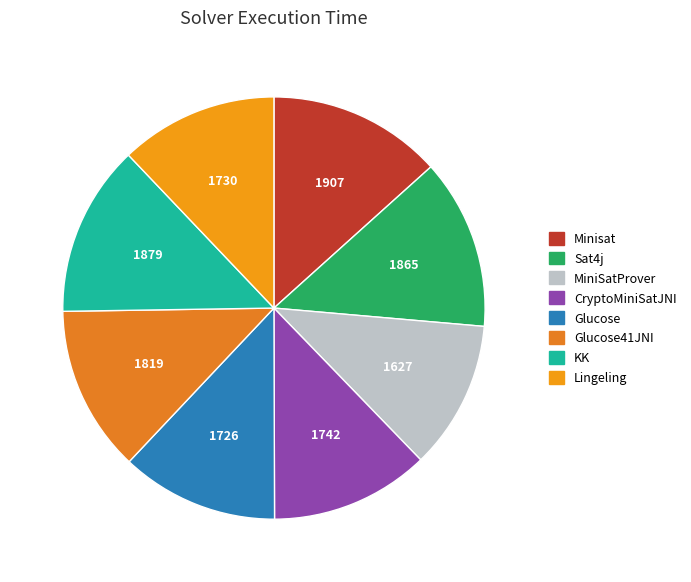

How many slices are in this pie chart?

8